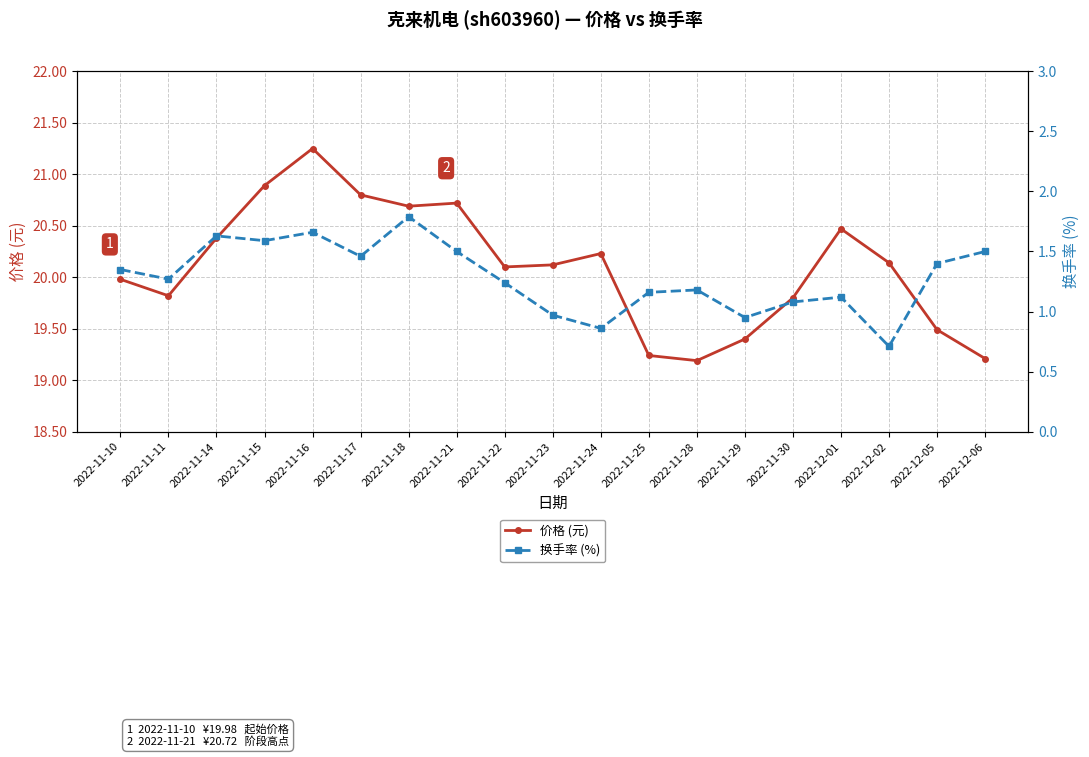

At how many categories does at least one series exceed 8?

19